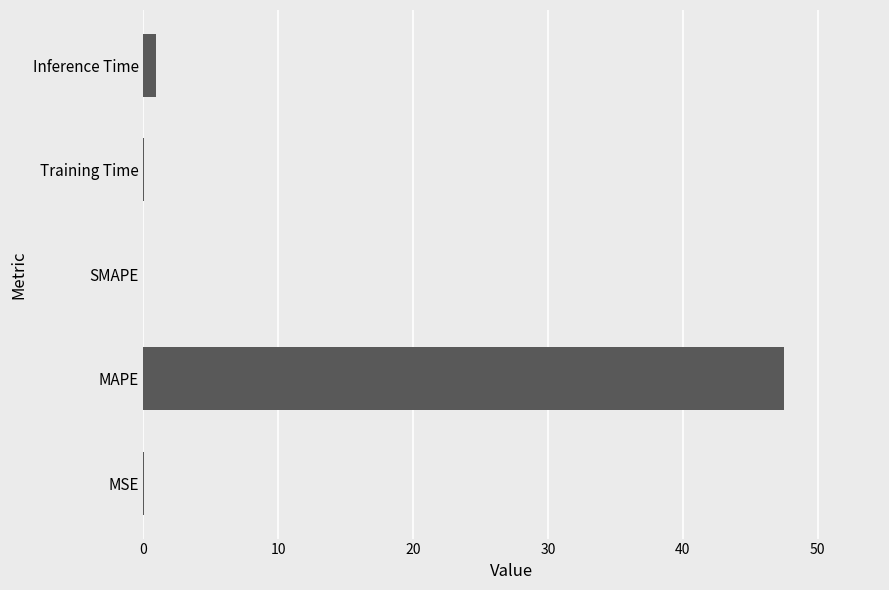

At which category does the chart reach its peak across all series?

MAPE